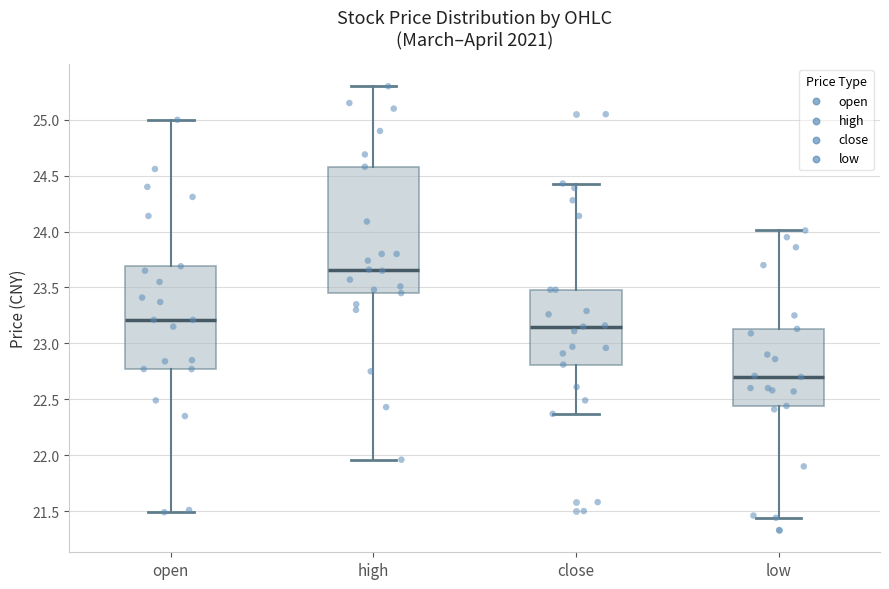

Reading left to right, transcribe this box plot: for each box, give where its median line is, the range the box spans, and where its two whiskers end, as read against the y-axis. The values are not printed on the chart, so give them approximately, as read against the axis.

open: median 23.20, box 22.75 to 23.70, whiskers 21.50 to 25.00
high: median 23.65, box 23.45 to 24.60, whiskers 21.95 to 25.30
close: median 23.15, box 22.80 to 23.50, whiskers 22.35 to 24.45
low: median 22.70, box 22.45 to 23.15, whiskers 21.45 to 24.00